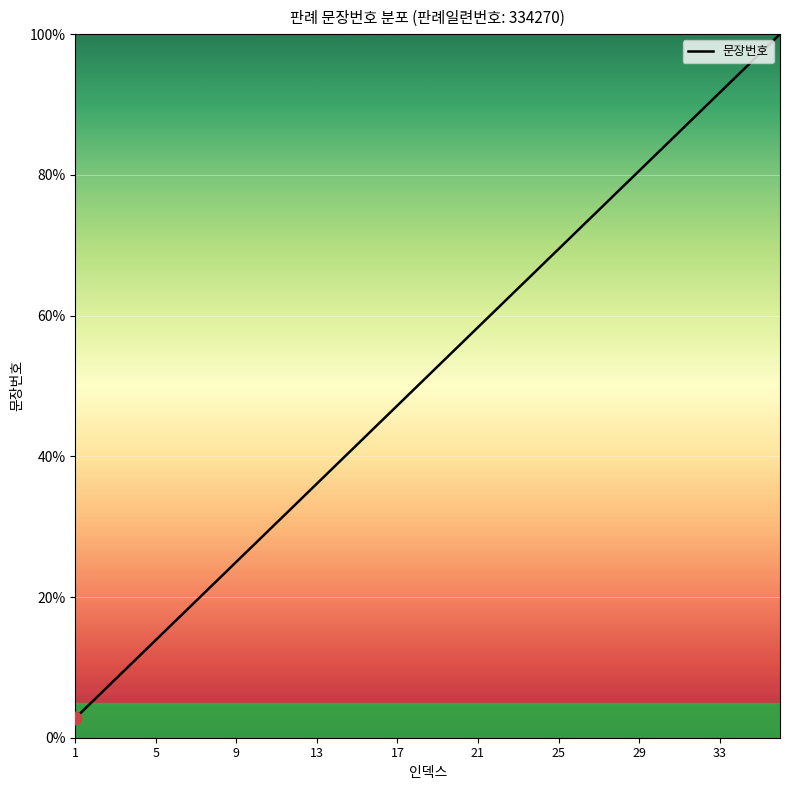

What is the smallest value displayed?

2.8